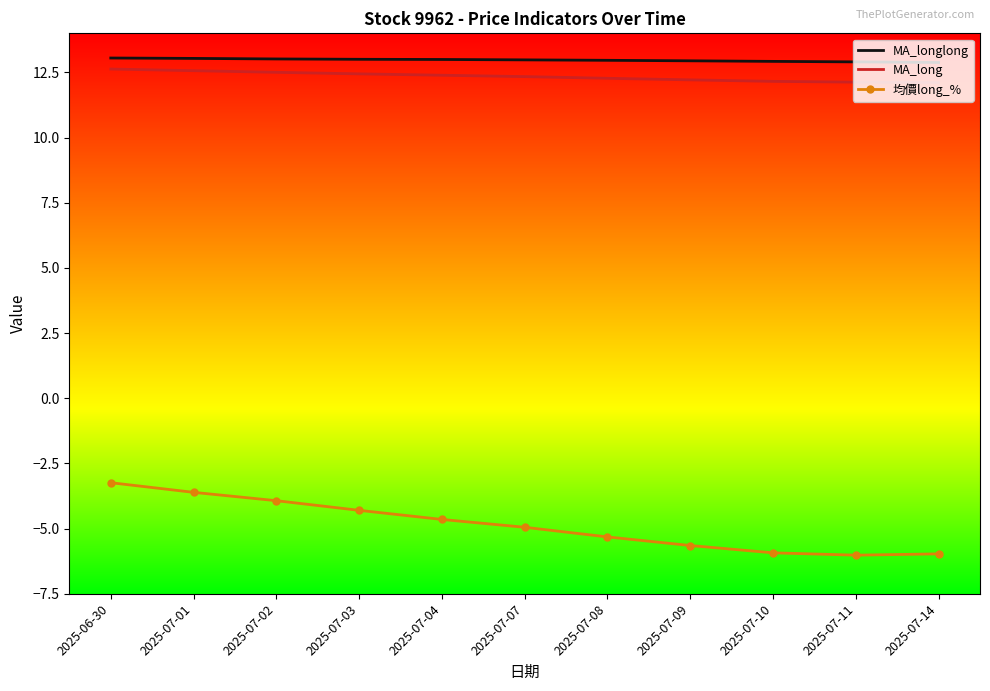

What position from the right is 2025-07-02?

9